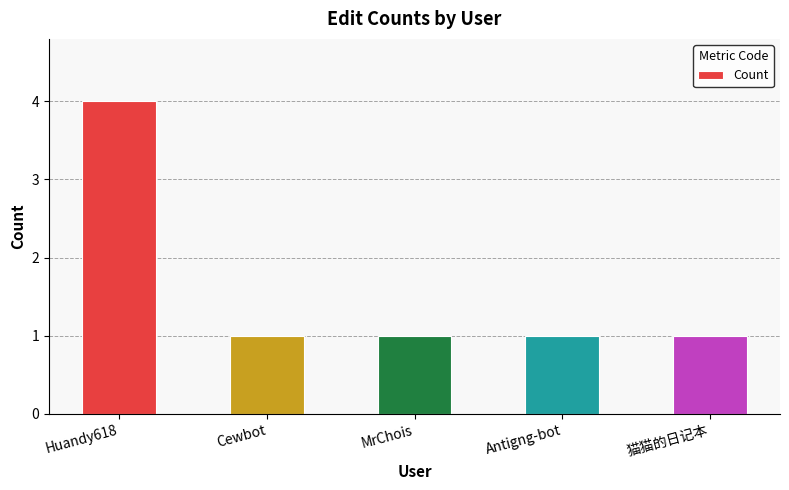

Which category has the highest value across all series?

Huandy618